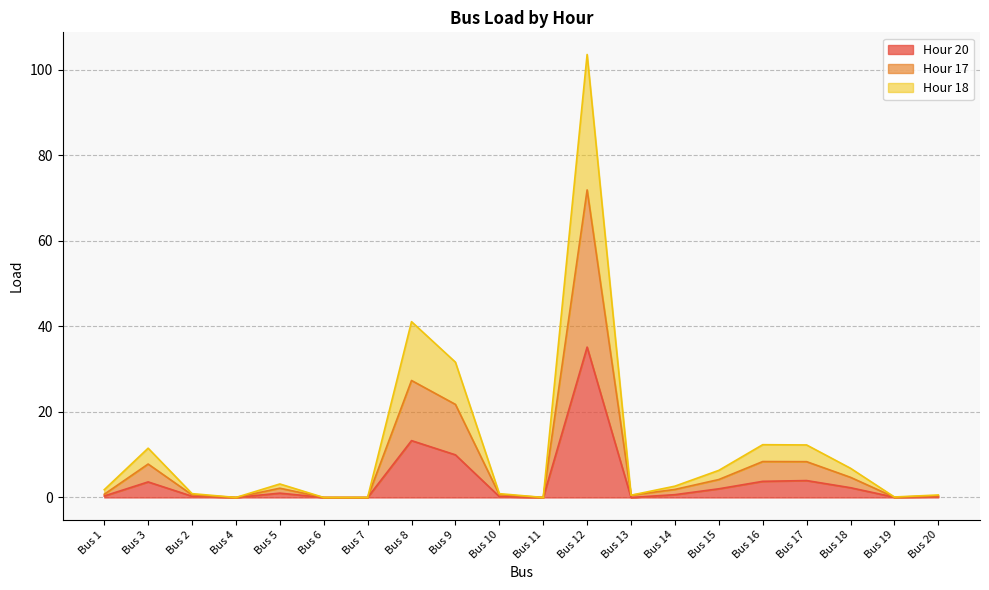

Which has a higher value, Bus 1 or Bus 7?

Bus 1